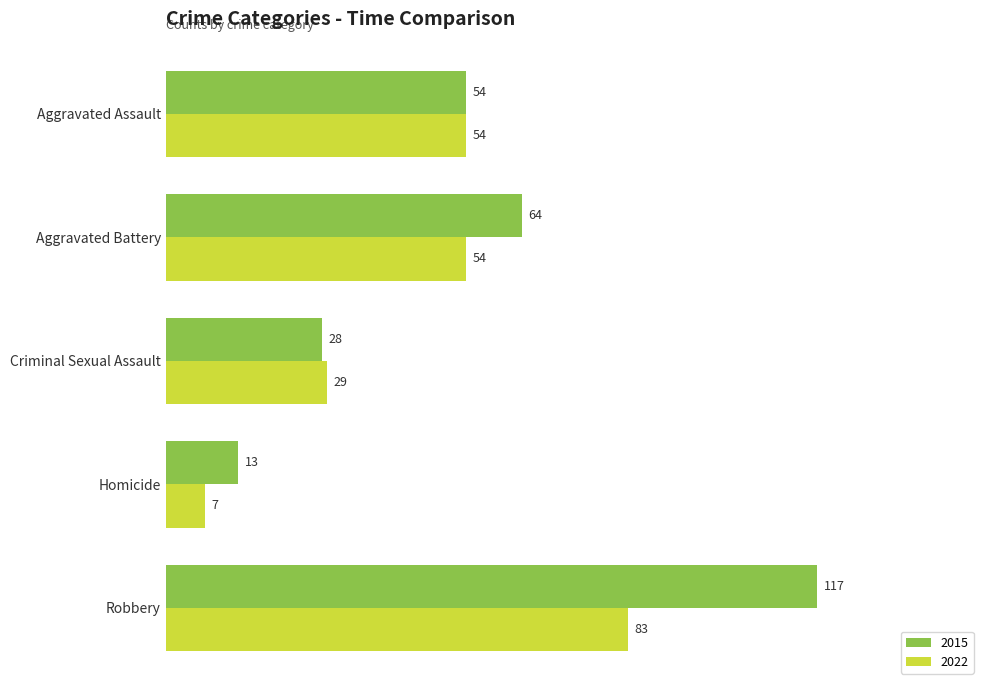

What is the maximum value shown in the chart?

117